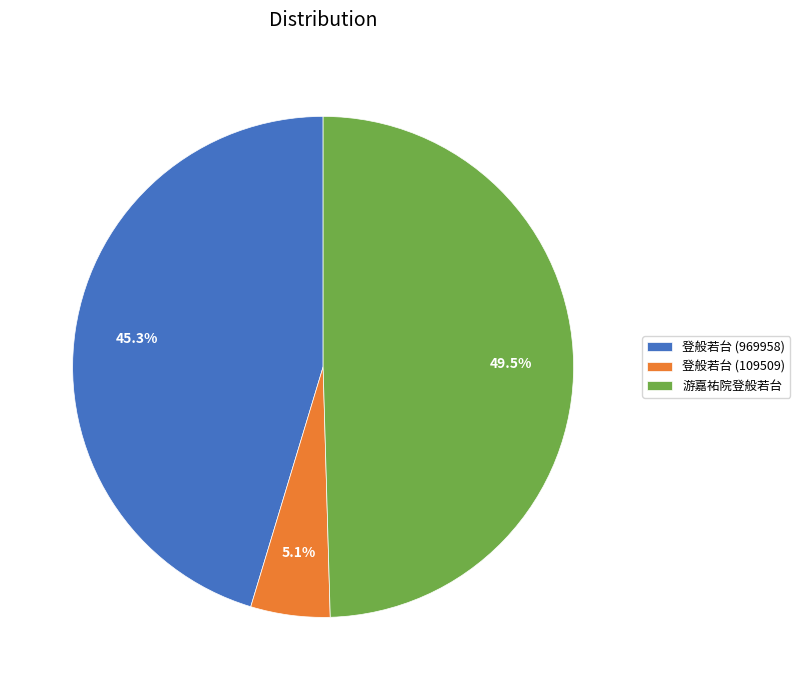

Combined, do 登般若台 (109509) and 登般若台 (969958) account for over 50%?

Yes